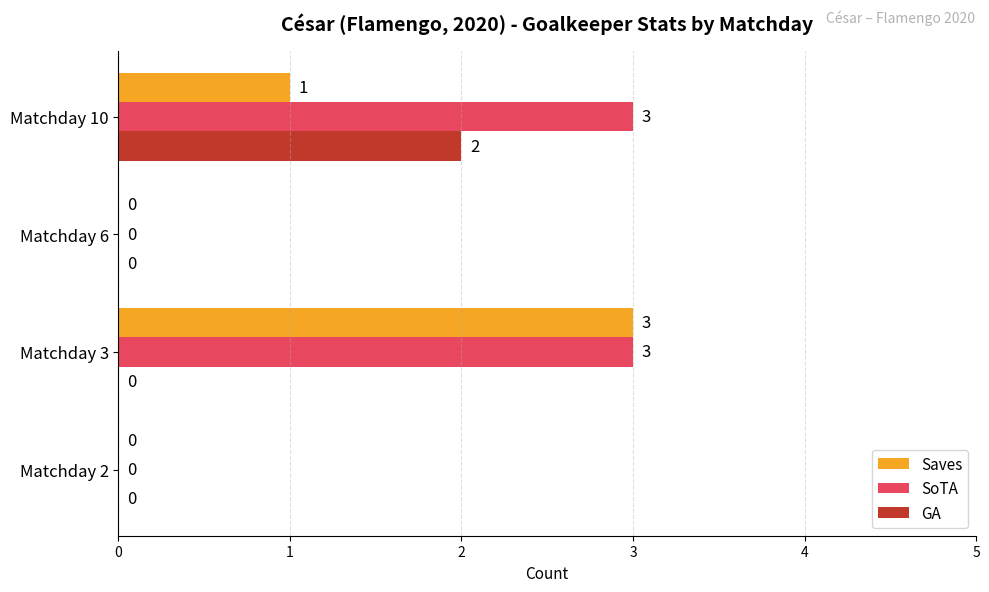

What is the sum of all Saves values?

4